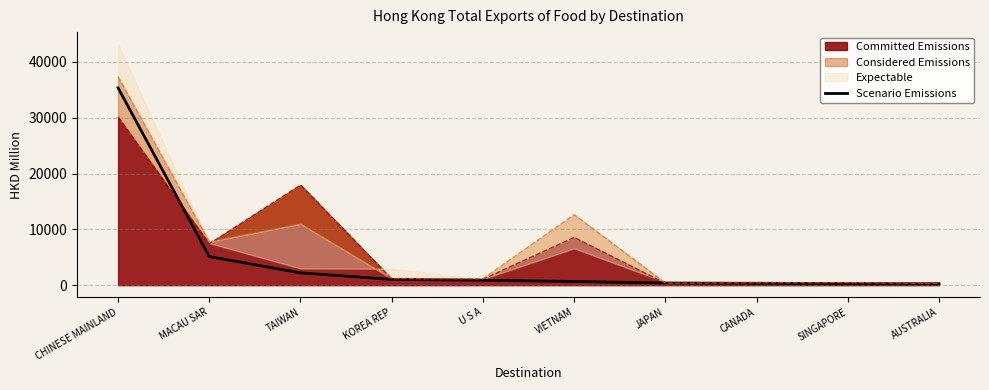

Is it true that the value at CANADA is 118.8?

False